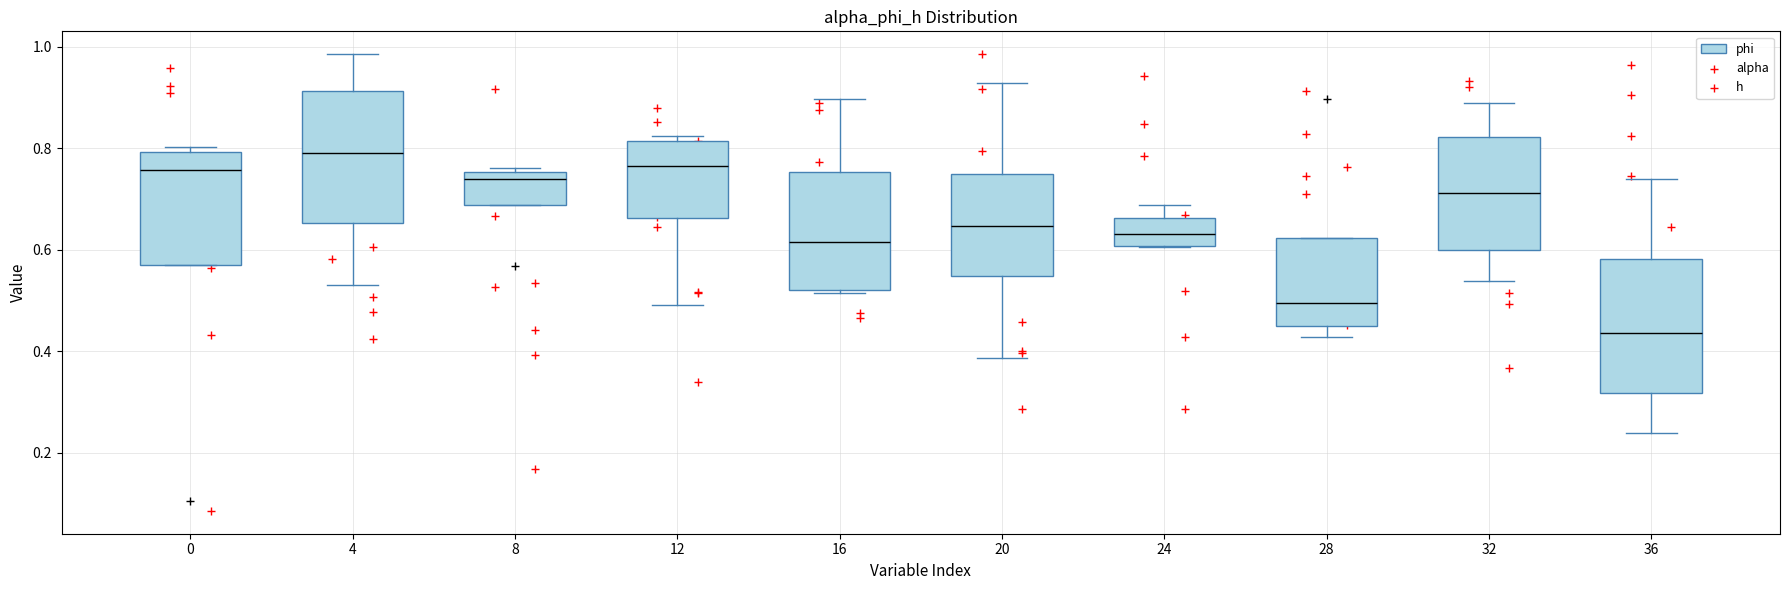

Reading left to right, transcribe this box plot: for each box, give where its median line is, the range the box spans, and where its two whiskers end, as read against the y-axis. The values are not printed on the chart, so give them approximately, as read against the axis.

0: median 0.76, box 0.58 to 0.80, whiskers 0.58 to 0.80 (just above the box's upper edge)
4: median 0.80, box 0.66 to 0.92, whiskers 0.54 to 0.98
8: median 0.74, box 0.68 to 0.76, whiskers 0.68 to 0.76 (just above the box's upper edge)
12: median 0.76, box 0.66 to 0.82, whiskers 0.50 to 0.82 (just above the box's upper edge)
16: median 0.62, box 0.52 to 0.76, whiskers 0.52 (just below the box's lower edge) to 0.90
20: median 0.64, box 0.54 to 0.76, whiskers 0.38 to 0.92
24: median 0.64, box 0.60 to 0.66, whiskers 0.60 to 0.68
28: median 0.50, box 0.46 to 0.62, whiskers 0.42 to 0.62
32: median 0.72, box 0.60 to 0.82, whiskers 0.54 to 0.88
36: median 0.44, box 0.32 to 0.58, whiskers 0.24 to 0.74